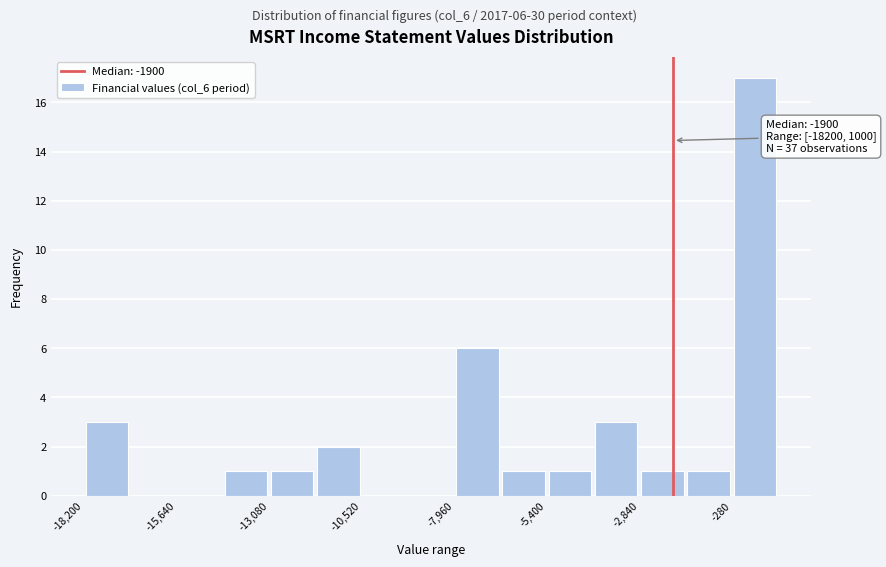

Around what value on the x-axis is the tallest bar? Give the approximate position of its centre, as read against the axis.

500